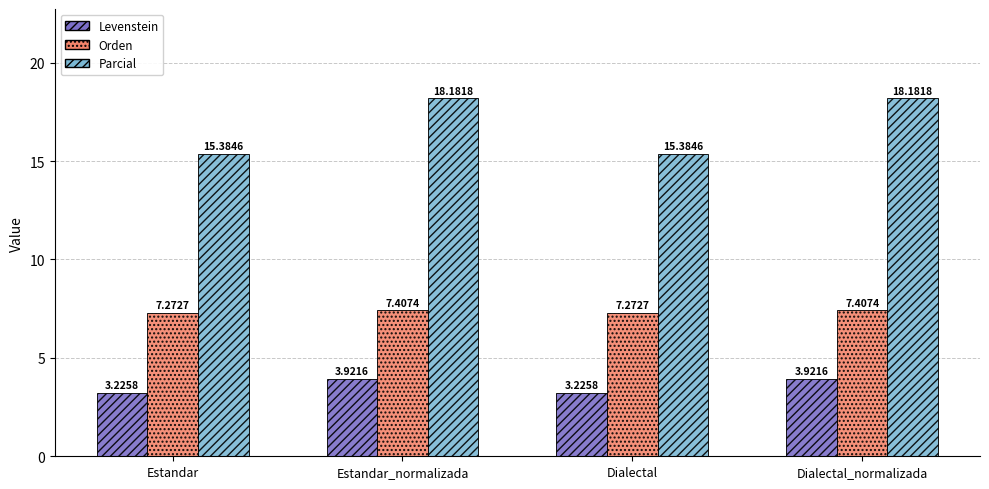

What is the difference between the highest and lowest values at Dialectal?

12.2